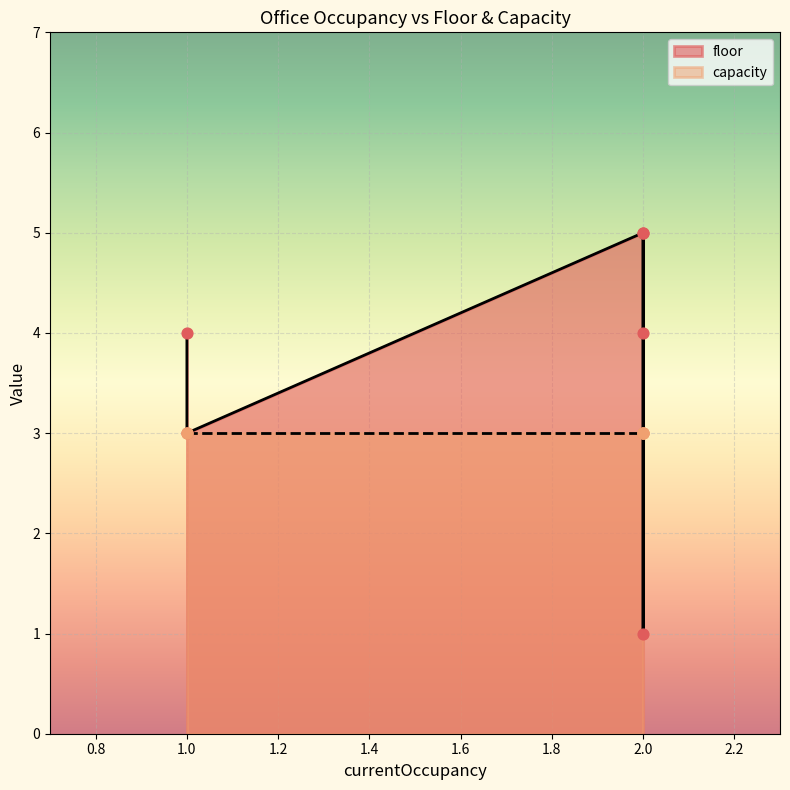

At how many categories does at least one series exceed 1?

6